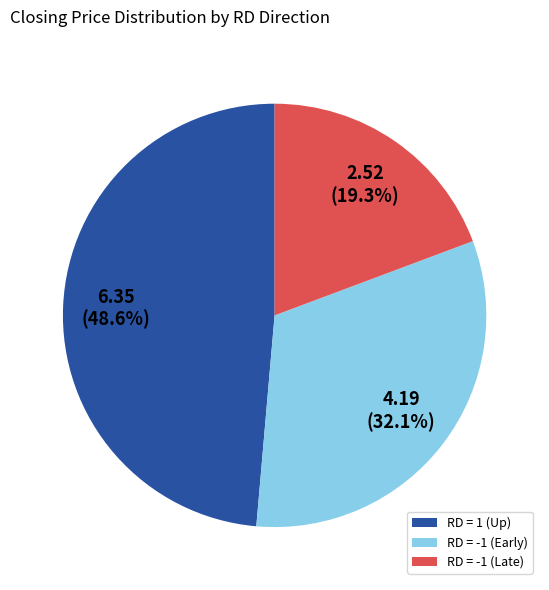

Rank the categories by value from lowest to highest.

RD = -1 (Late), RD = -1 (Early), RD = 1 (Up)